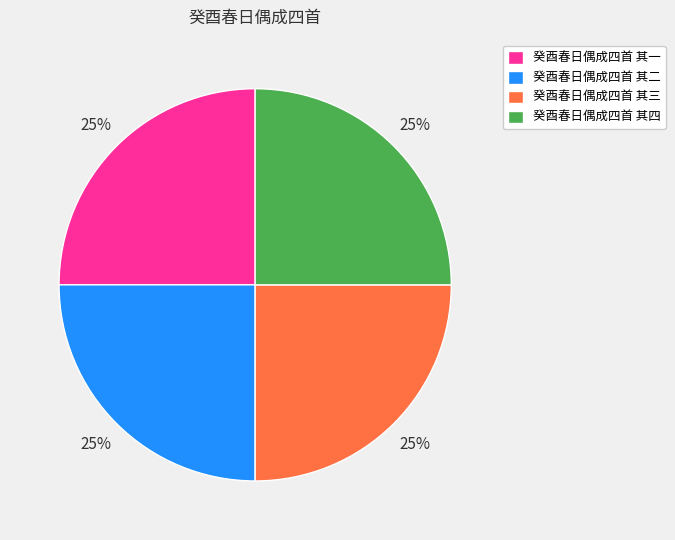

True or false: 癸酉春日偶成四首 其一 accounts for 19% of the total.

False